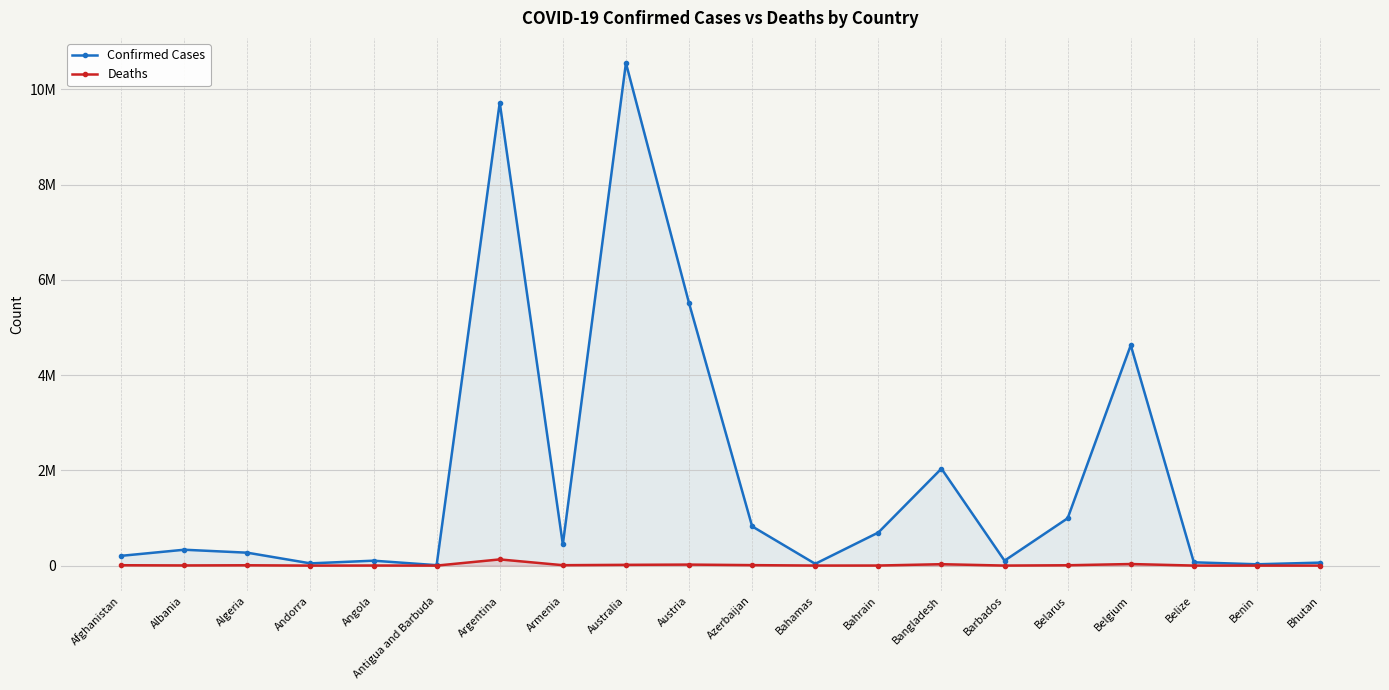

Does the chart display data point markers on the line(s)?

Yes